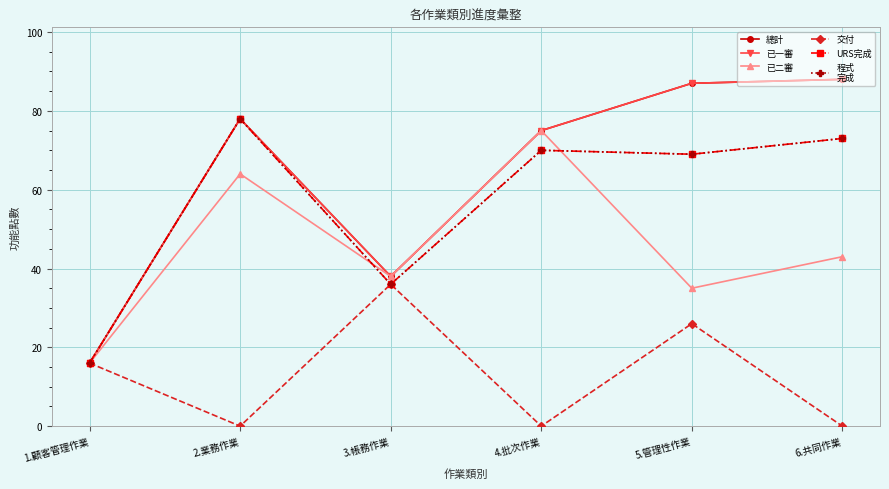

The value of 總計 at 2.業務作業 is 54. True or false?

False